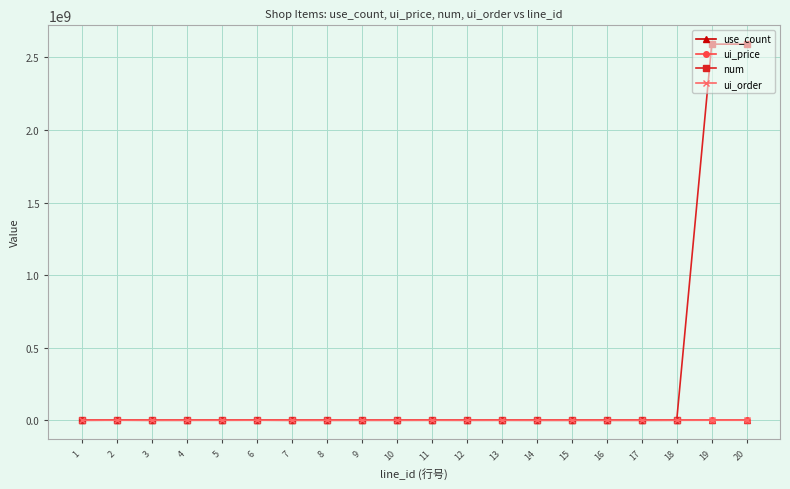

What is the sum of the num values at 6 and 12?

20000